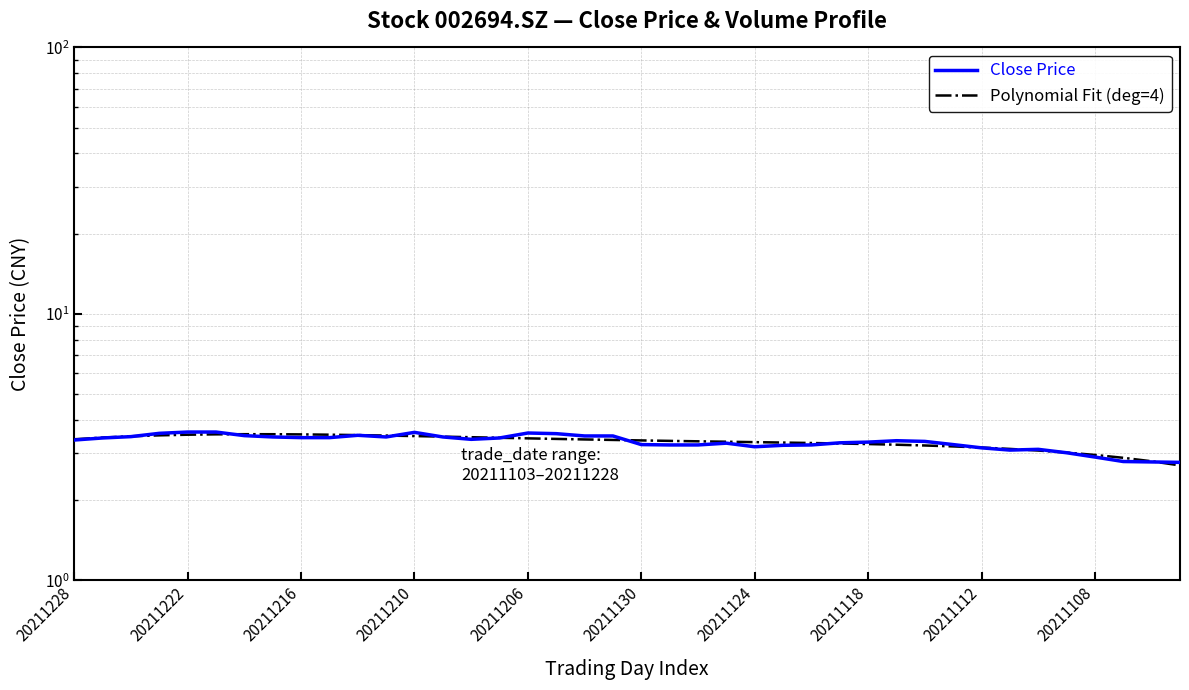

Where do Polynomial Fit (deg=4) and Close Price first cross each other?

20211216 and 20211210